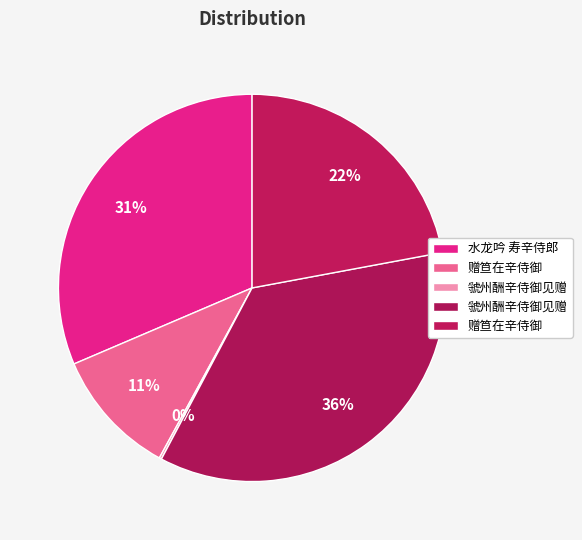

Is there any slice that represents more than half of the pie?

No